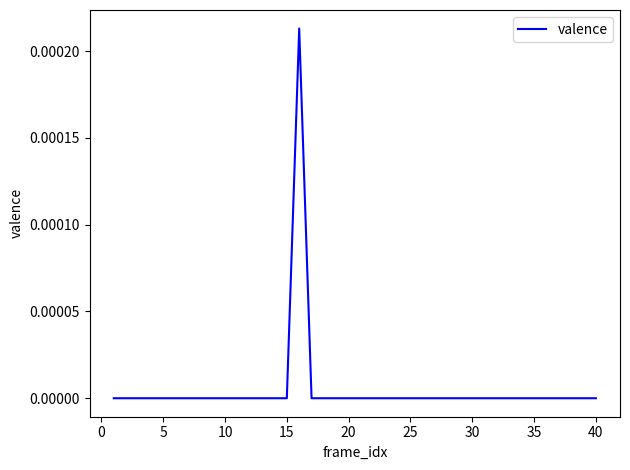

Does the chart display data point markers on the line(s)?

No